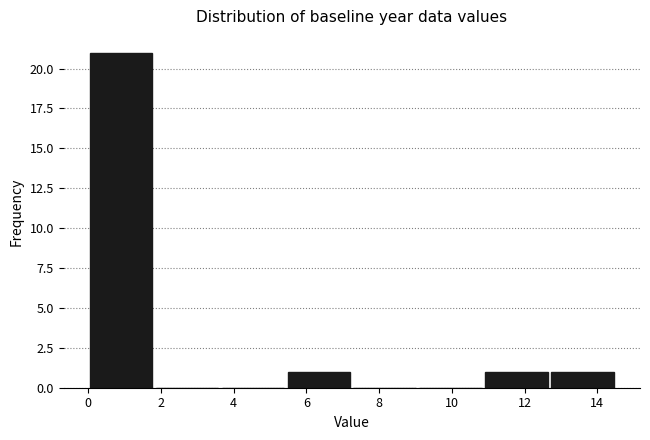

Reading left to right, transcribe this chart: for each bar, give the range it covers on the x-axis and its height. Neither the bar edges nor the heights are printed on the chart, so give them approximately, as read against the axes.

0.0 to 1.8: 21
1.8 to 3.6: 0
3.6 to 5.4: 0
5.4 to 7.2: 1
7.2 to 9.0: 0
9.0 to 10.8: 0
10.8 to 12.6: 1
12.6 to 14.6: 1